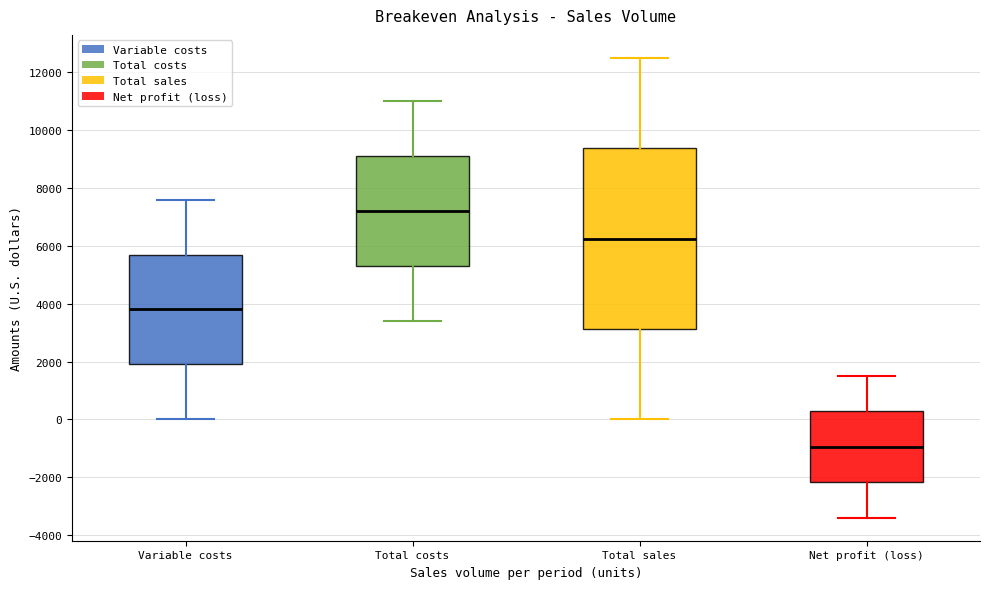

Comparing the boxes themselves (not the whiskers), which one is the tallest?

Total sales